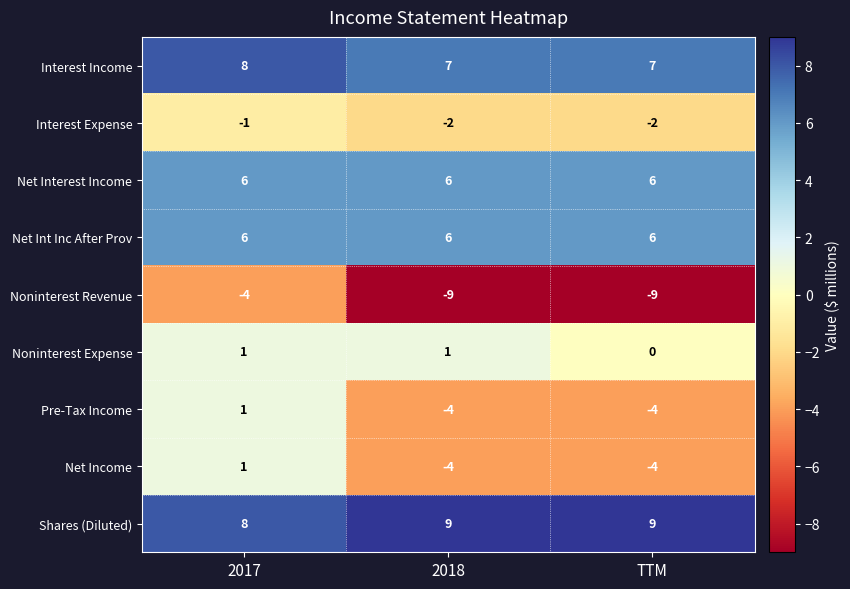

At which category is the sum across all series the highest?

2017